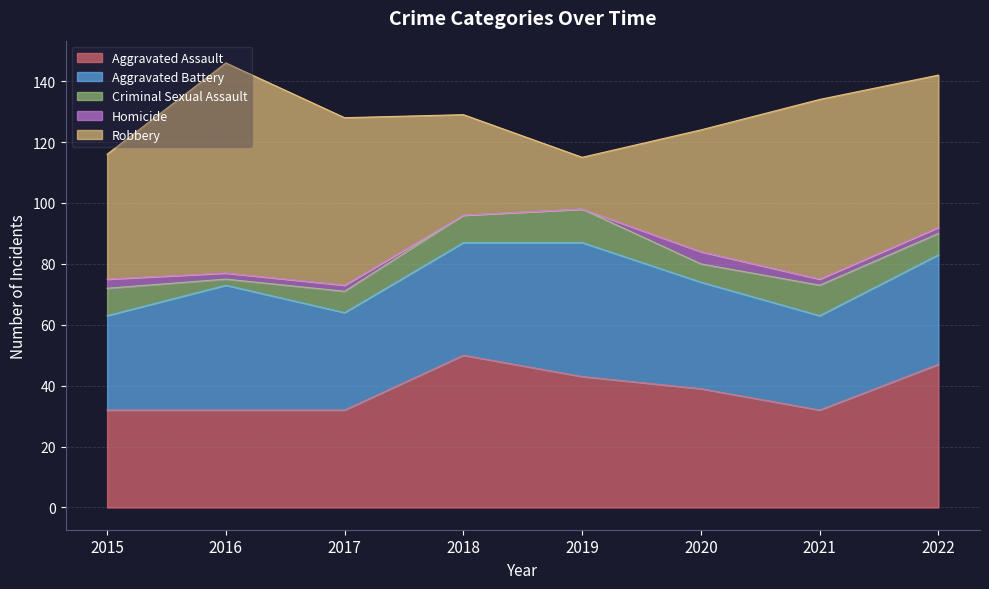

At 2015, list the series in order from largest to smallest.

Robbery, Aggravated Assault, Aggravated Battery, Criminal Sexual Assault, Homicide